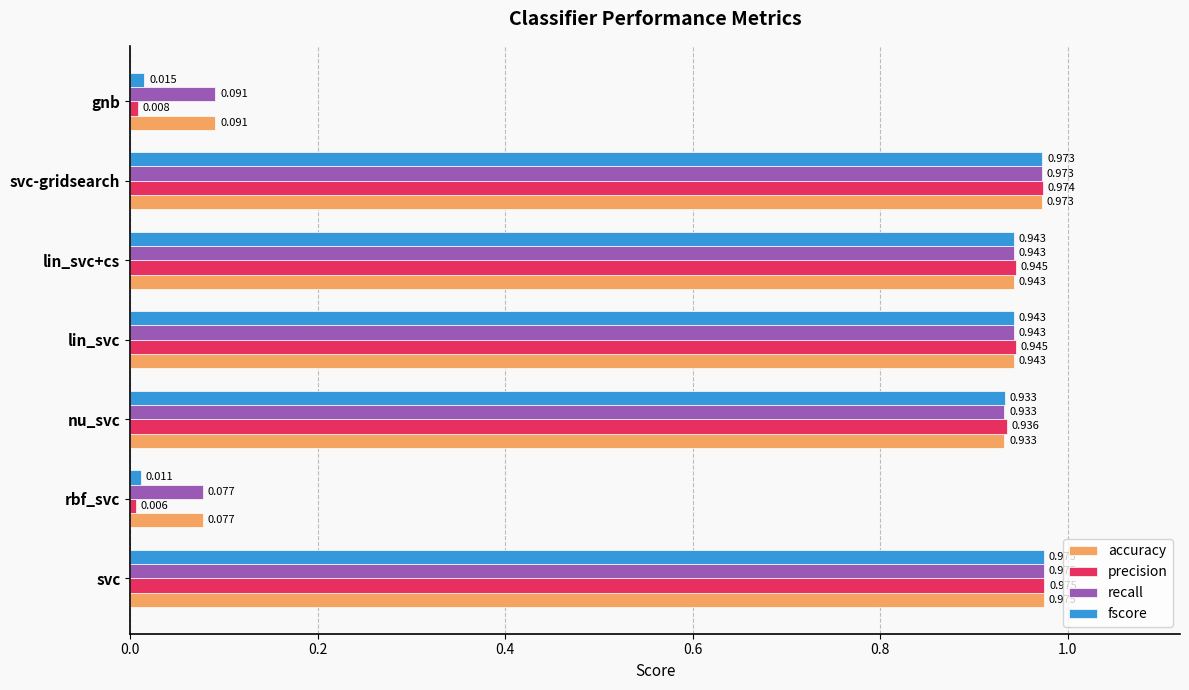

At which category is the sum across all series the highest?

svc